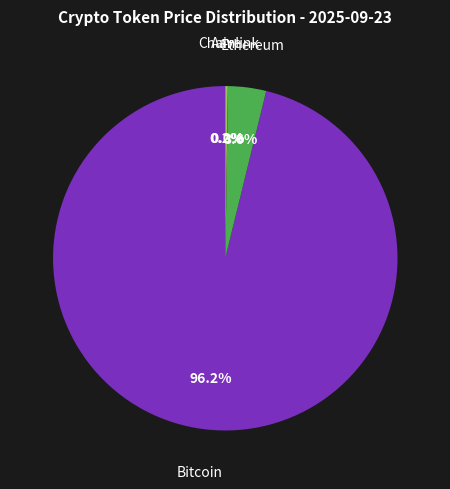

The Ethereum slice represents 11% of the pie. True or false?

False